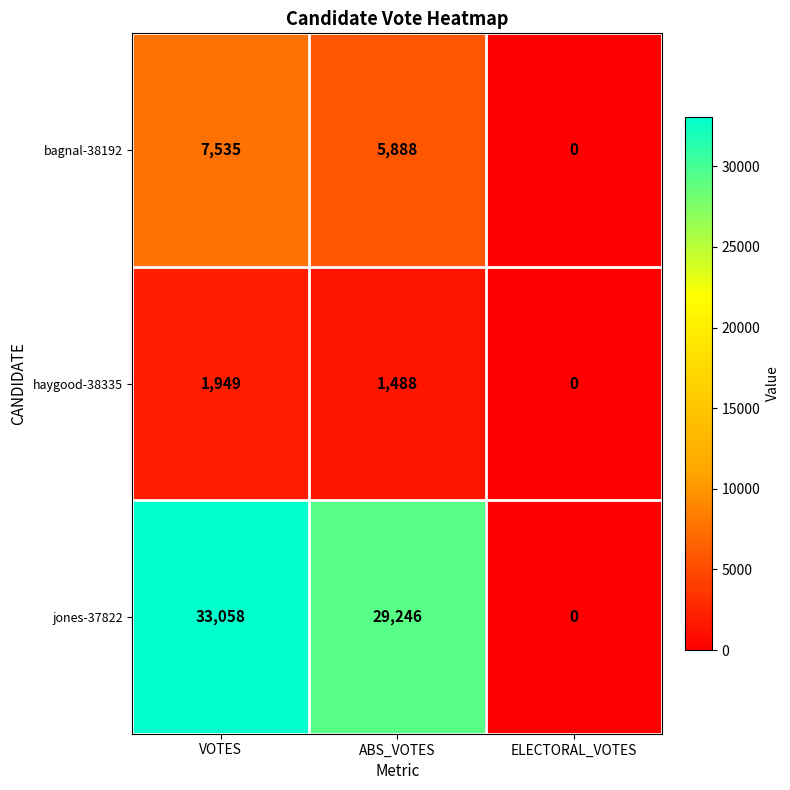

At which label is haygood-38335 closest to 974?

ABS_VOTES